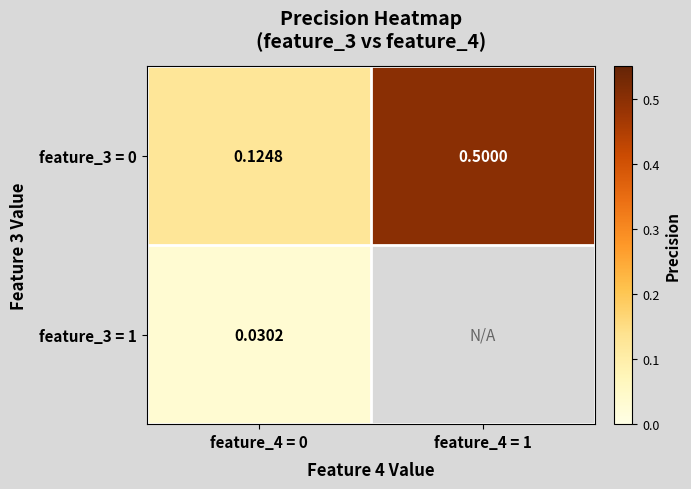

The feature_3 = 0 series shows 0.1 at feature_4 = 1. True or false?

False